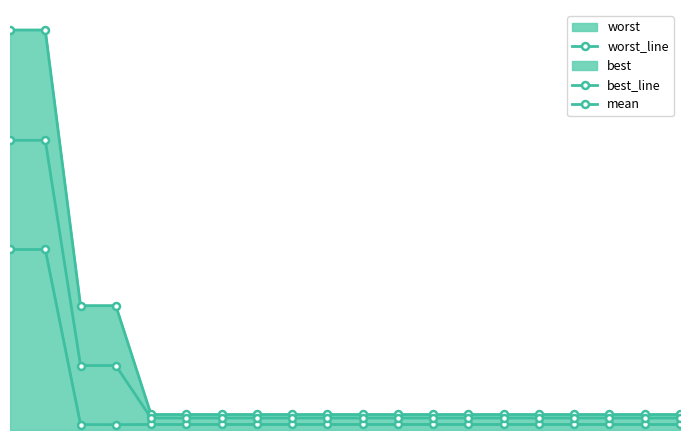

True or false: worst_line and best_line intersect in this chart.

False